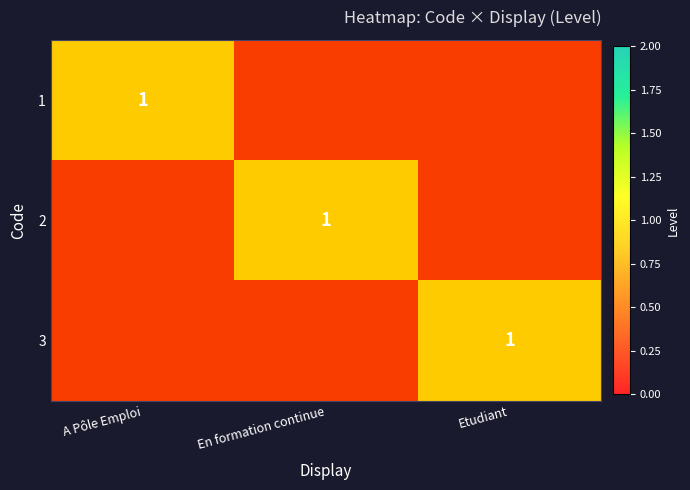

At which category is the sum across all series the highest?

A Pôle Emploi